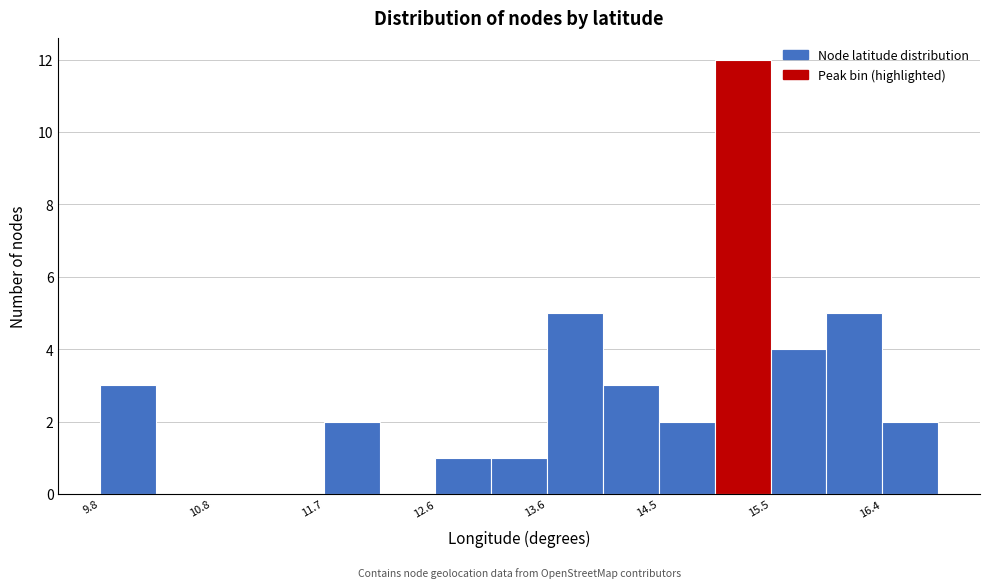

Which range on the x-axis has the tallest bar?

15.0 to 15.5